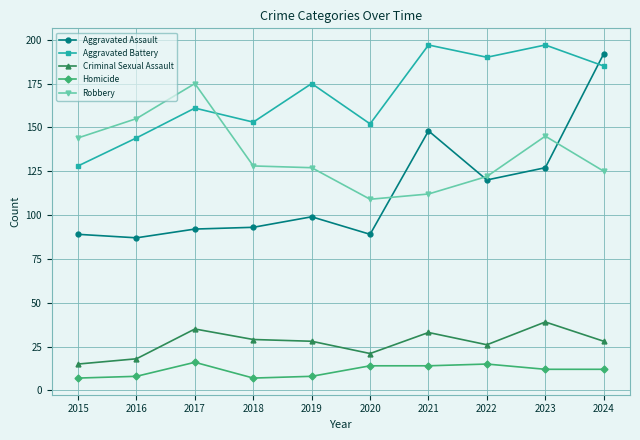

True or false: Criminal Sexual Assault and Aggravated Battery cross at least once.

False